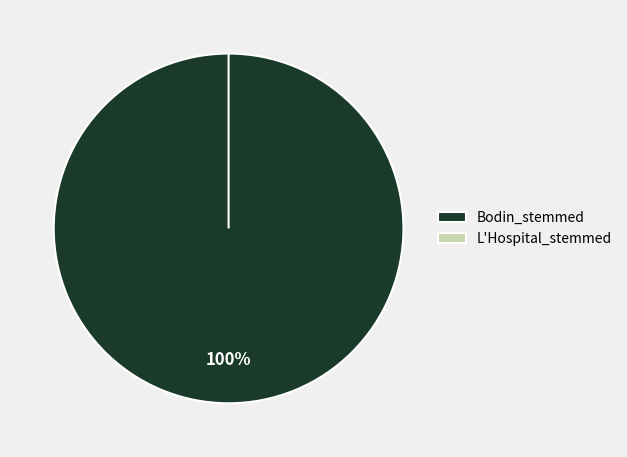

What percentage do Bodin_stemmed and L'Hospital_stemmed together represent?

100.0%